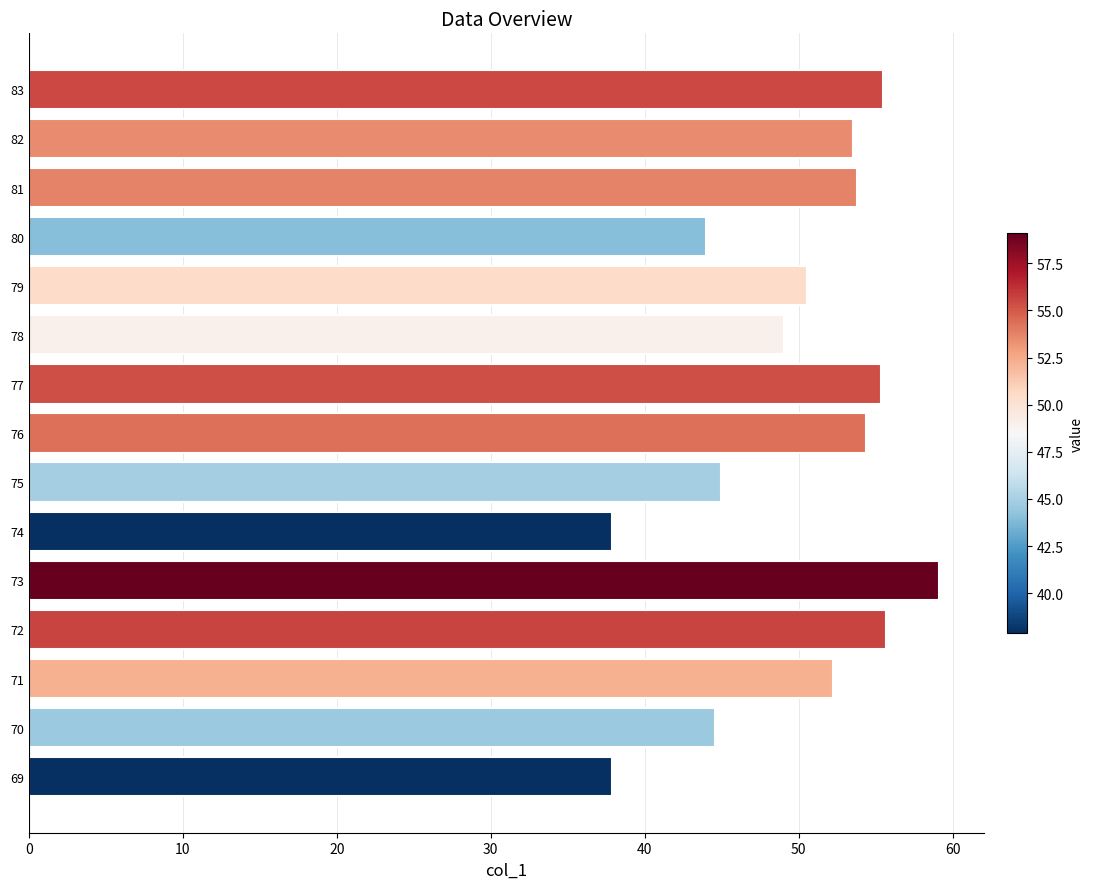

Approximately how many times larger is the value at 75 compared to 70?

1.0